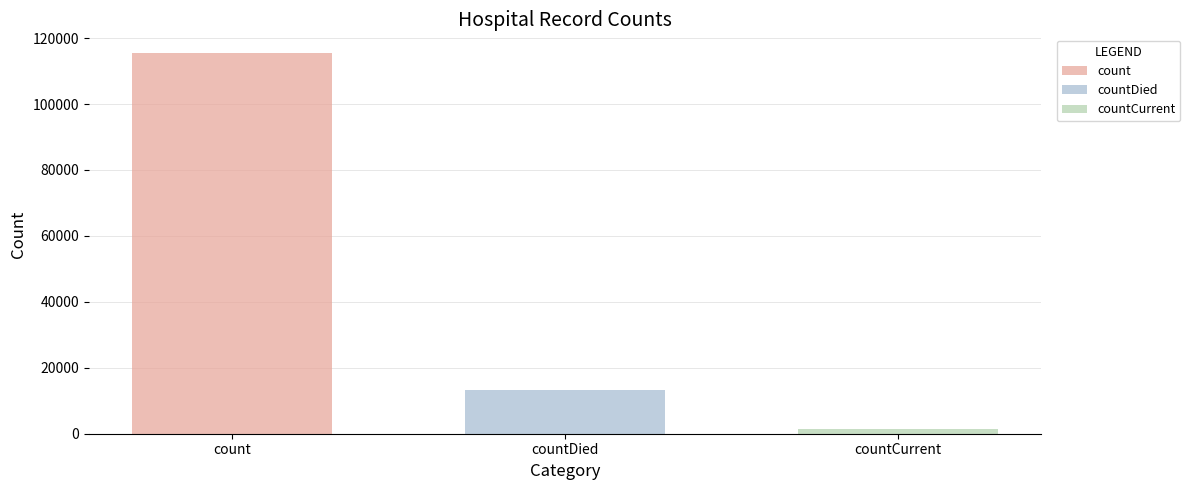

What is the greatest value displayed?

115379